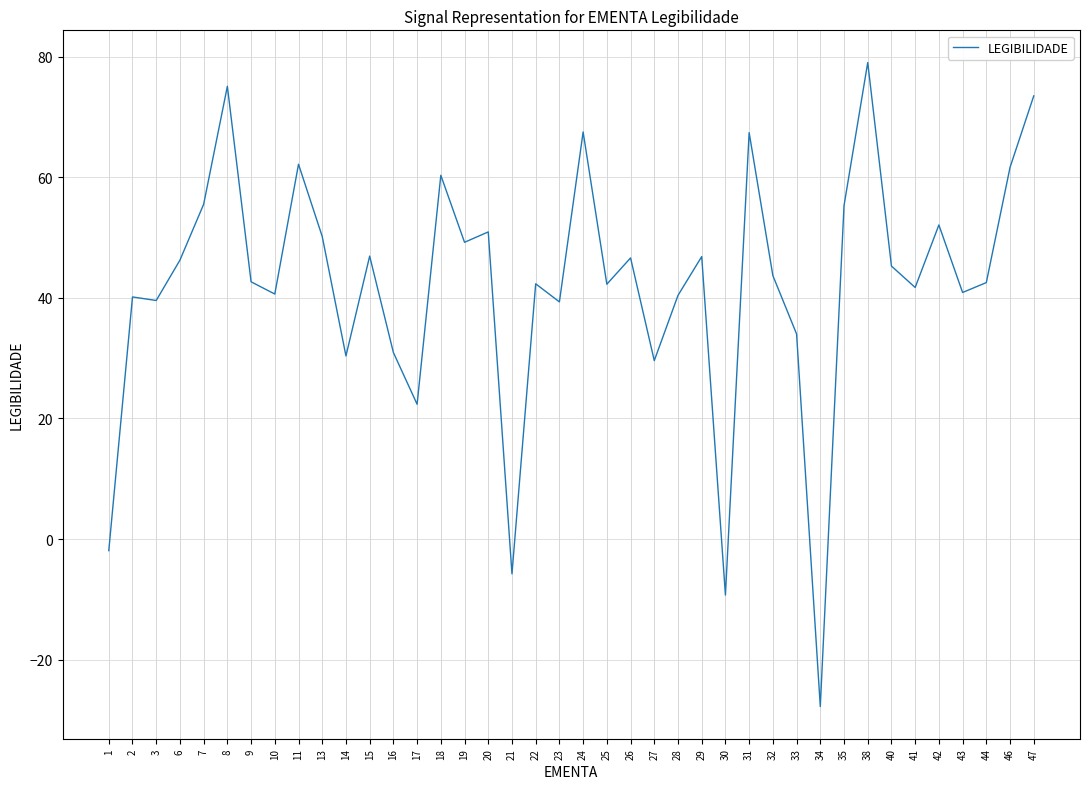

Which label corresponds to the largest value in the chart?

38